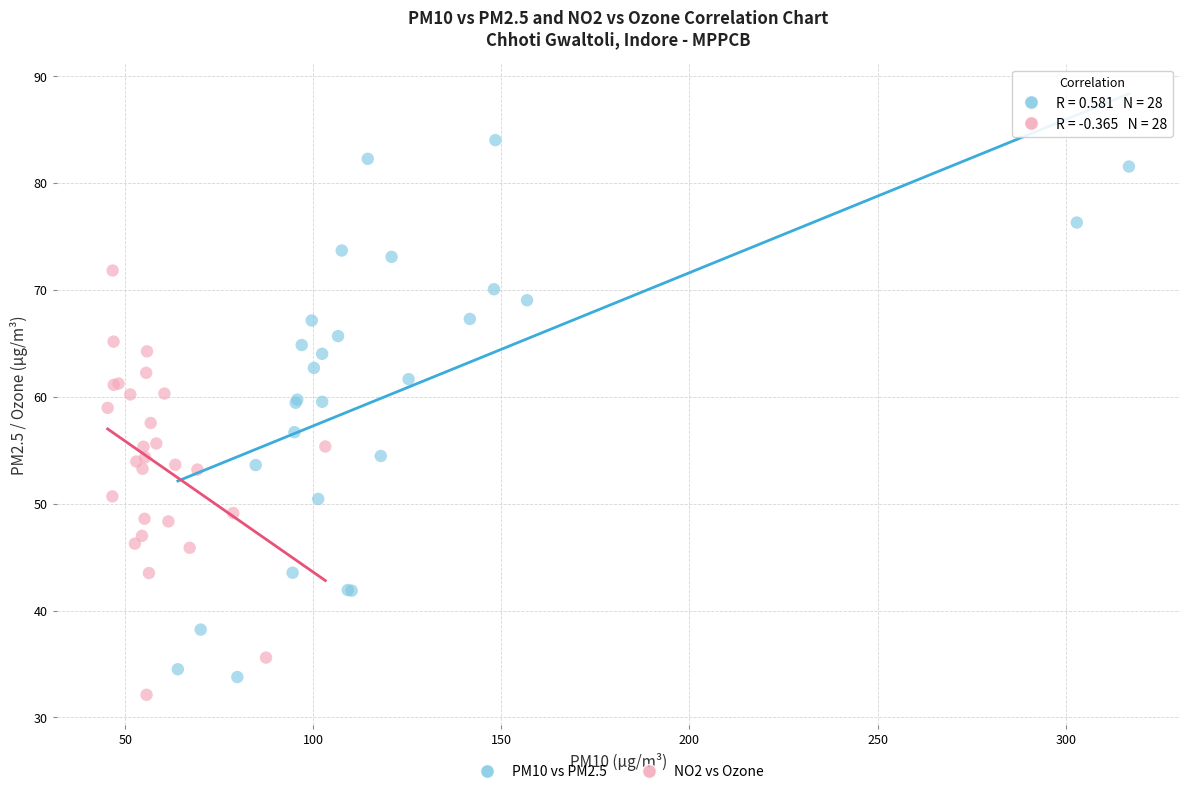

Which series reaches the minimum Y coordinate?

NO2 vs Ozone